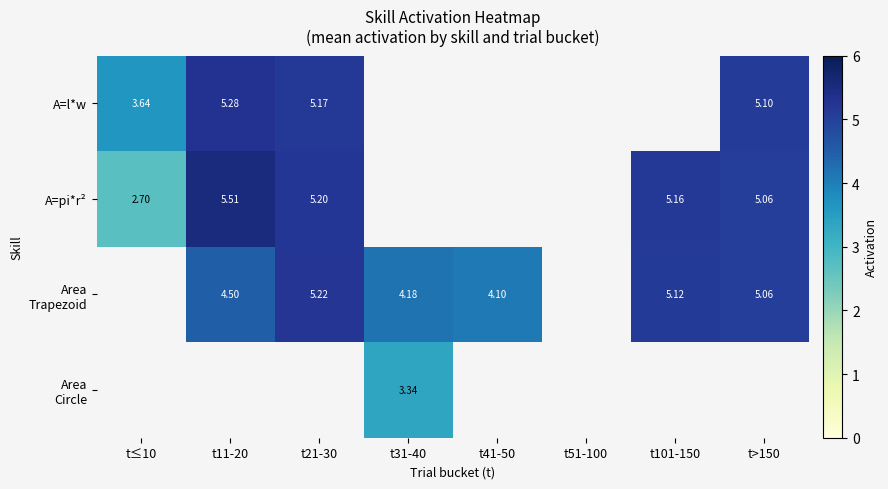

What is the smallest value displayed?

2.7